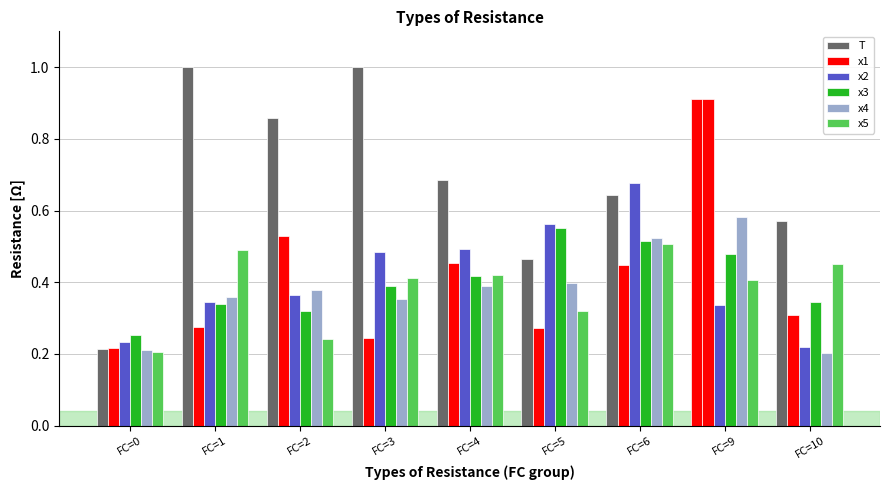

What are all the series names shown in the legend?

T, x1, x2, x3, x4, x5